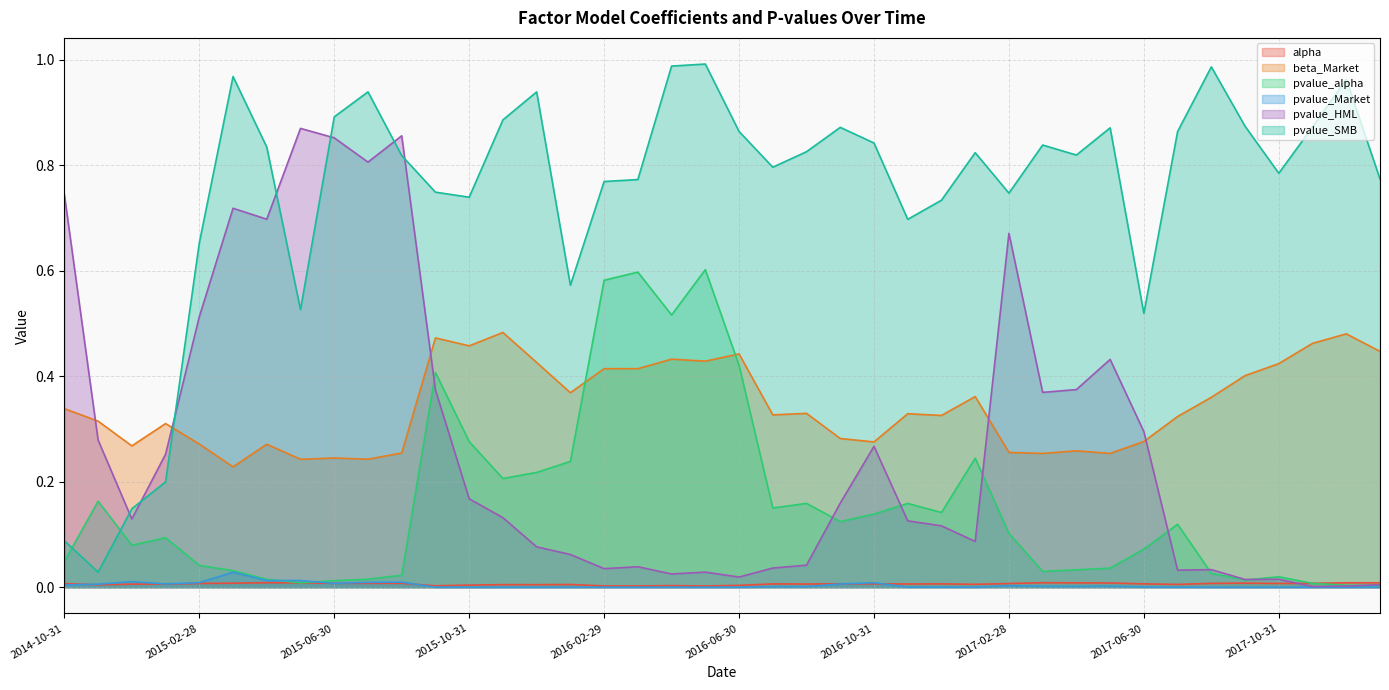

What is the average value of the pvalue_SMB series?

0.7